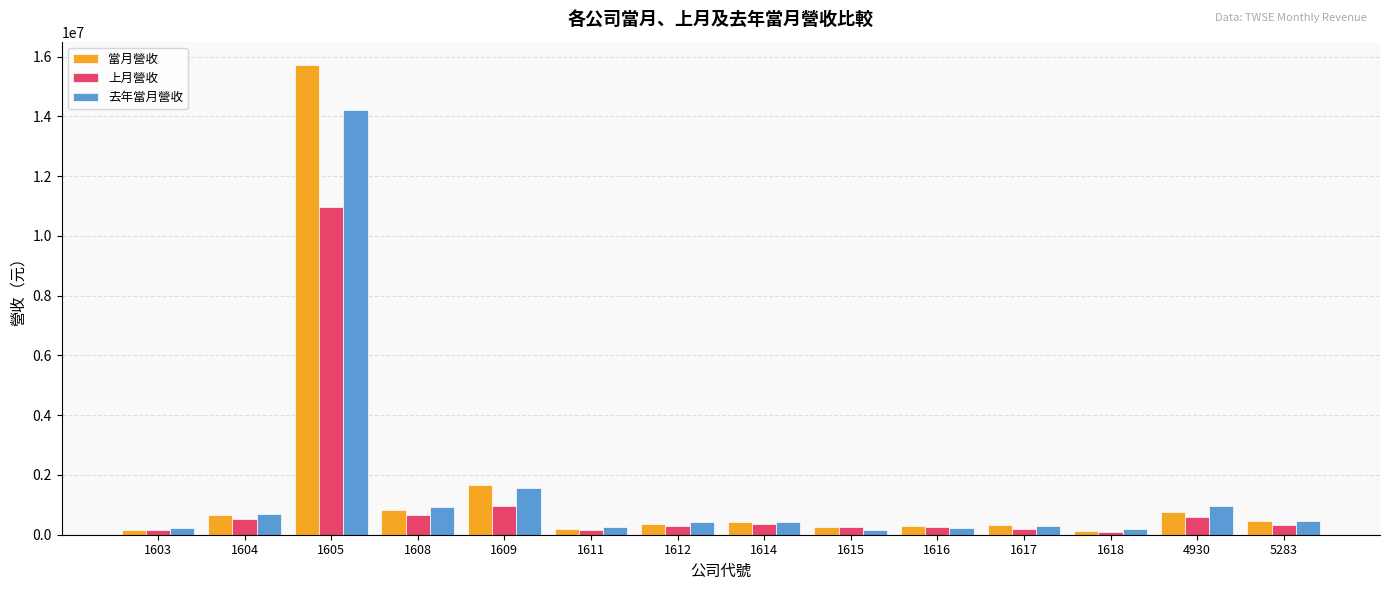

The value of 上月營收 at 1608 is 655132. True or false?

True